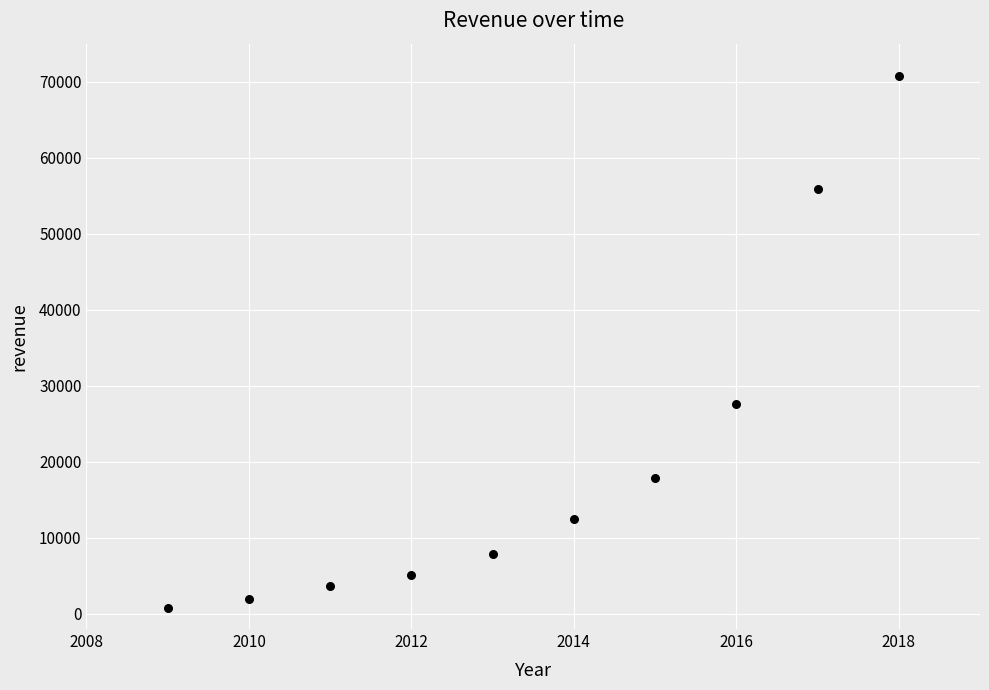

What Y value in the scatter plot is closest to 35737?

27638